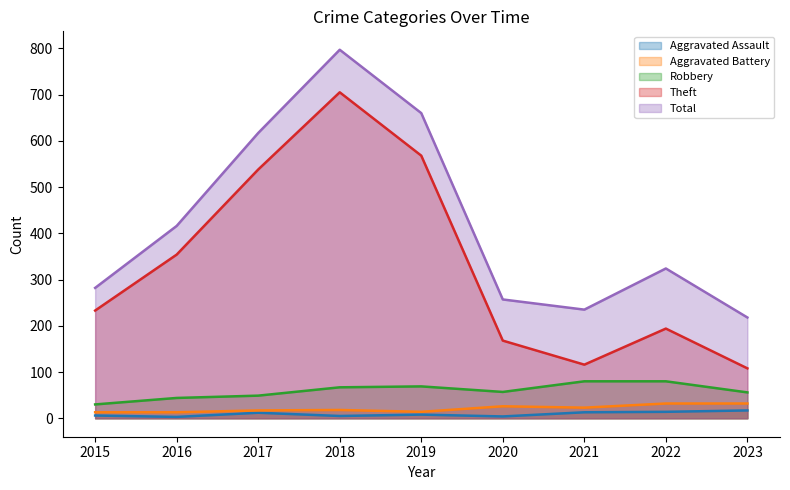

What is the highest value of the Aggravated Battery series?

32